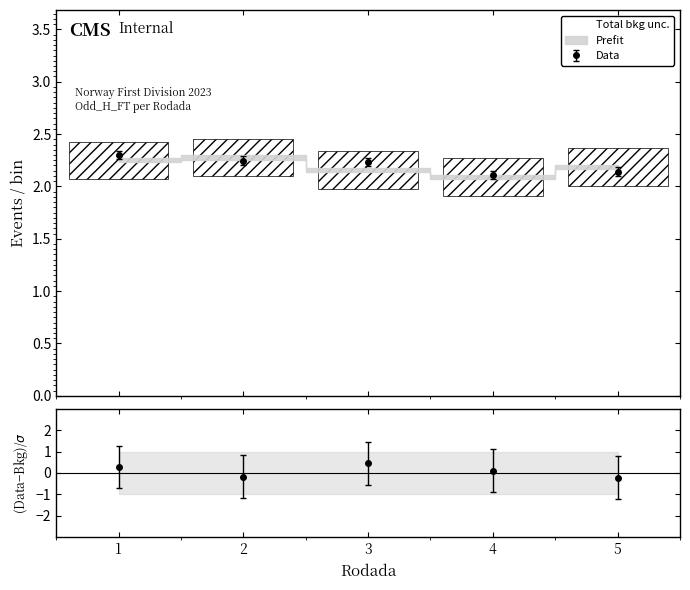

True or false: Odd_H_FT has a value of 3.9 at Rodada 3.

False